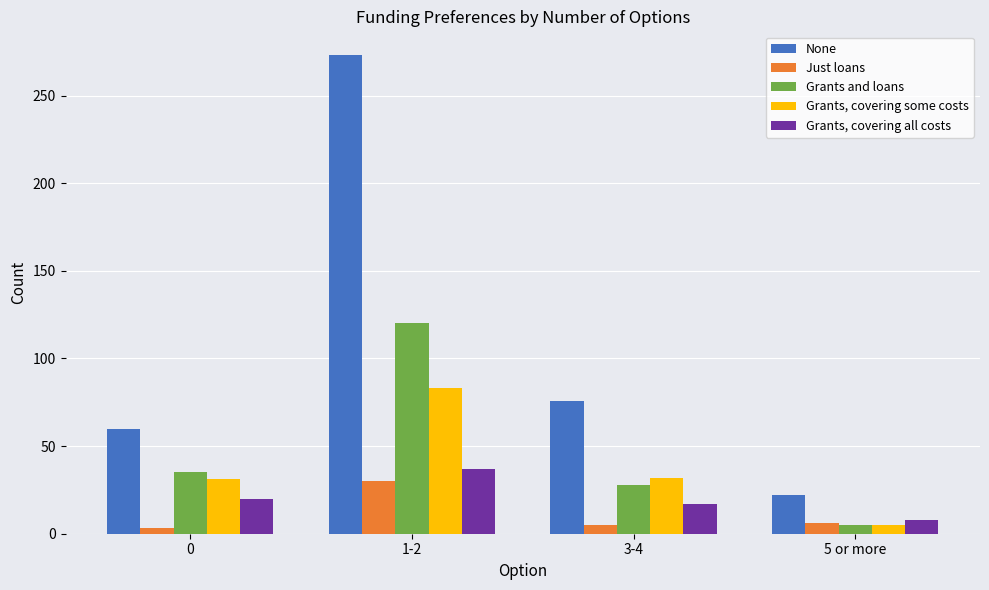

At which label does Just loans first exceed 6?

1-2